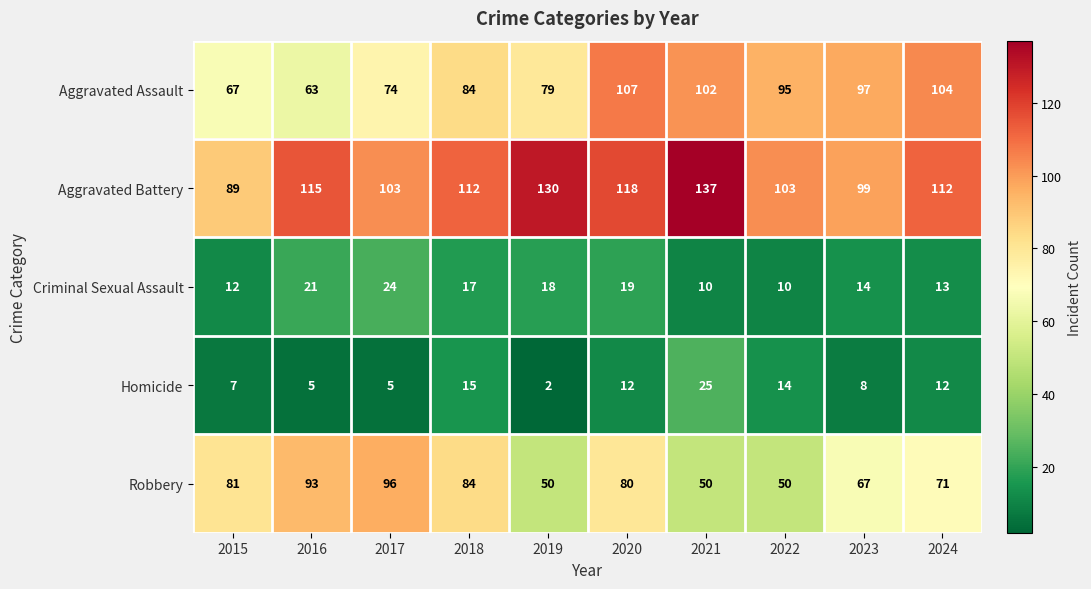

Between 2020 and 2021, which series saw the biggest shift?

Robbery